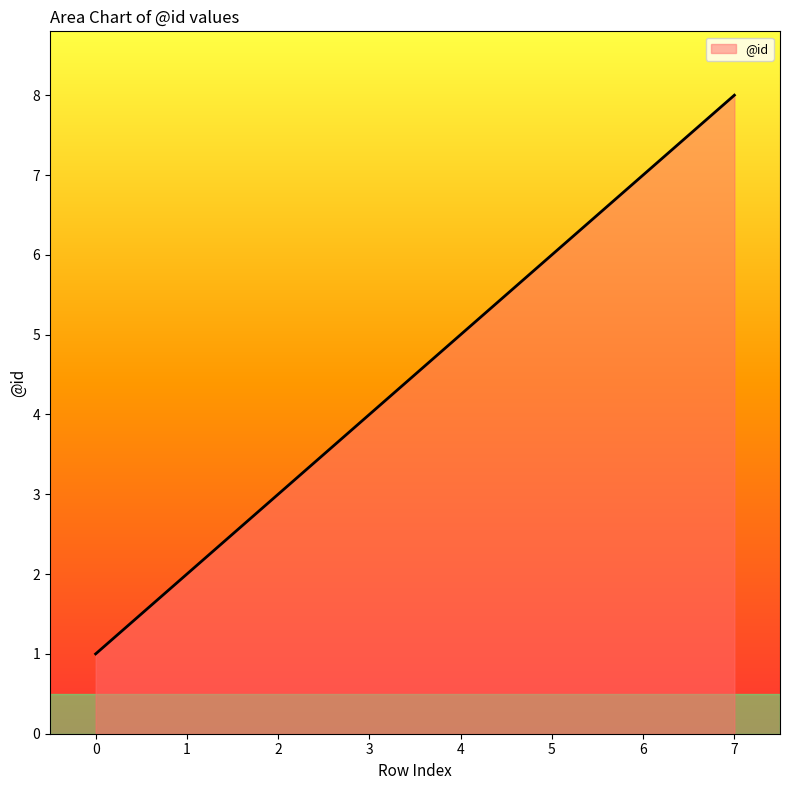

At which label is the value closest to 4?

3